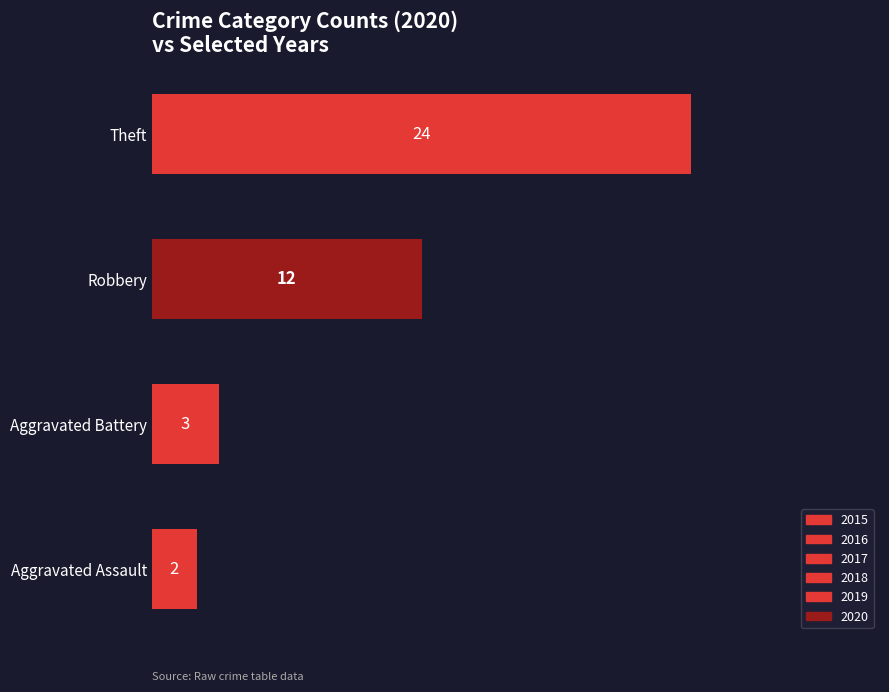

What is the approximate value at Theft?

24